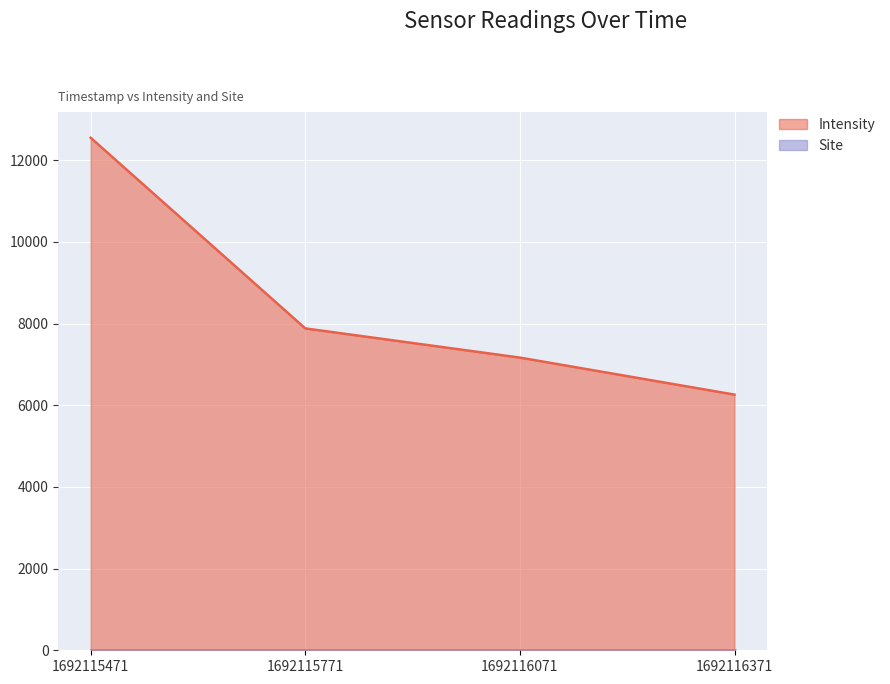

Approximately how many times larger is the value at 1692116071 compared to 1692116371?

1.1